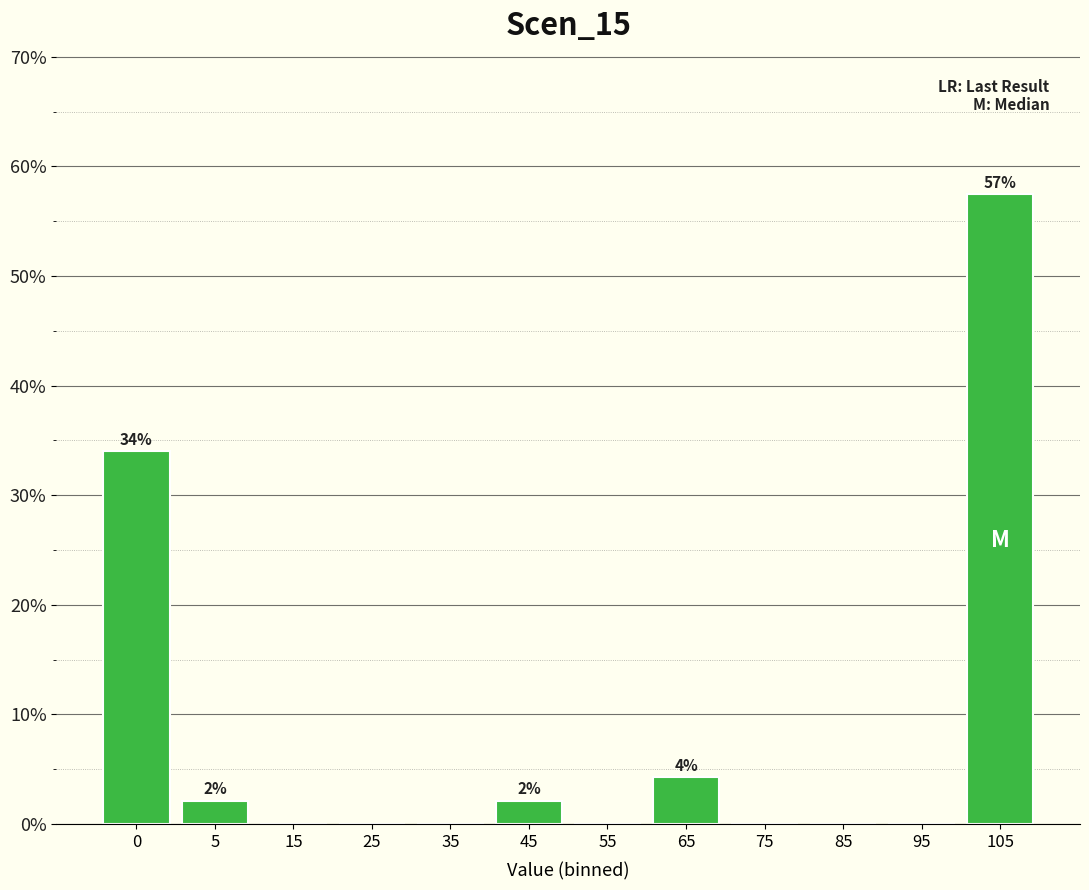

Reading left to right, transcribe all the data shown in this chart.

0=34.0	5=2.1	15=0.0	25=0.0	35=0.0	45=2.1	55=0.0	65=4.3	75=0.0	85=0.0	95=0.0	105=57.4